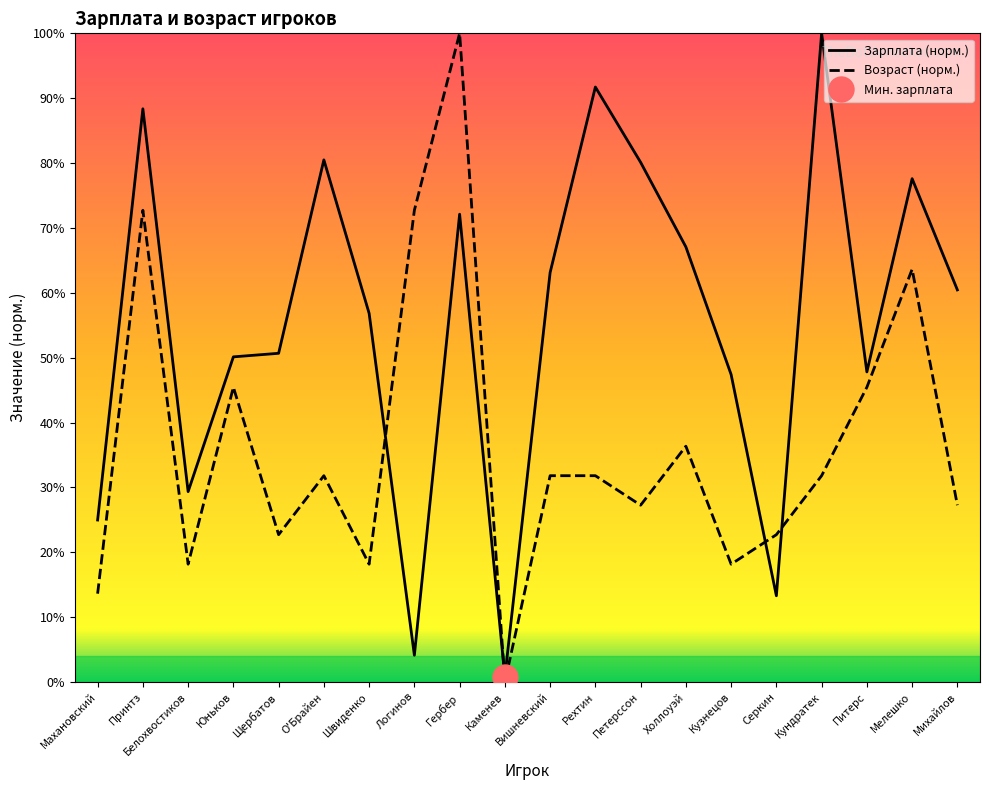

Does the chart display data point markers on the line(s)?

No